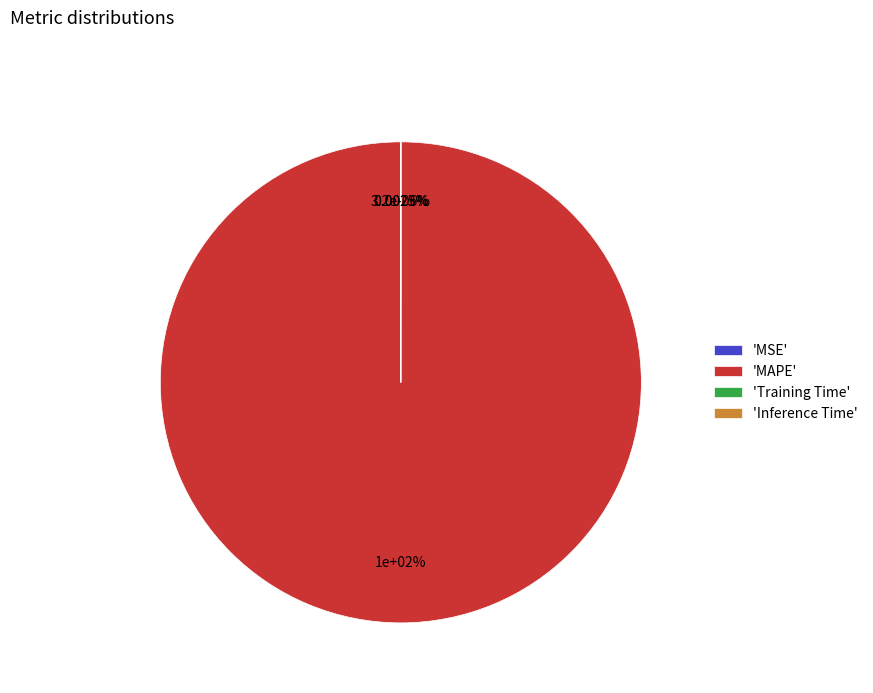

To the nearest percent, what is the difference between the largest and smallest slice percentages?

100%